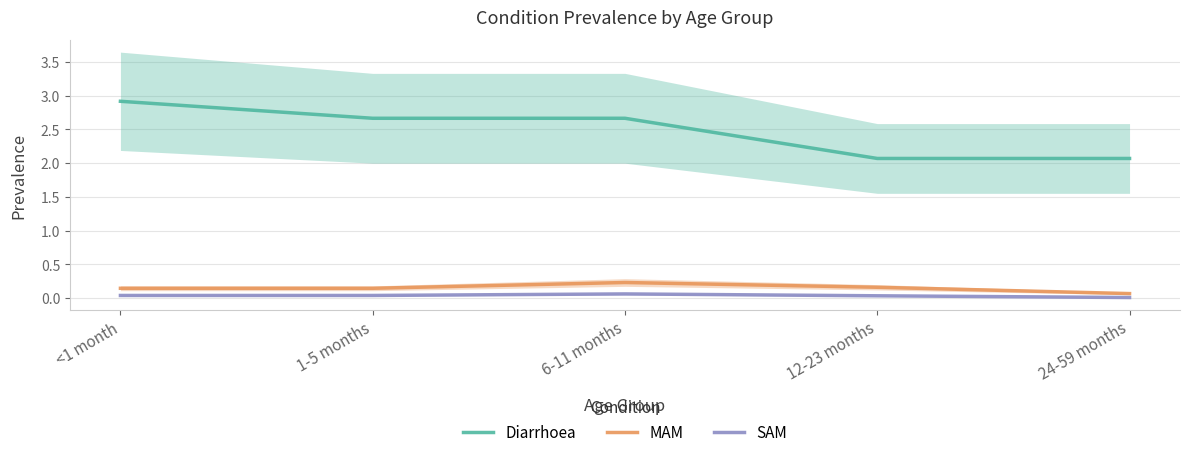

What are all the series names shown in the legend?

Diarrhoea, MAM, SAM